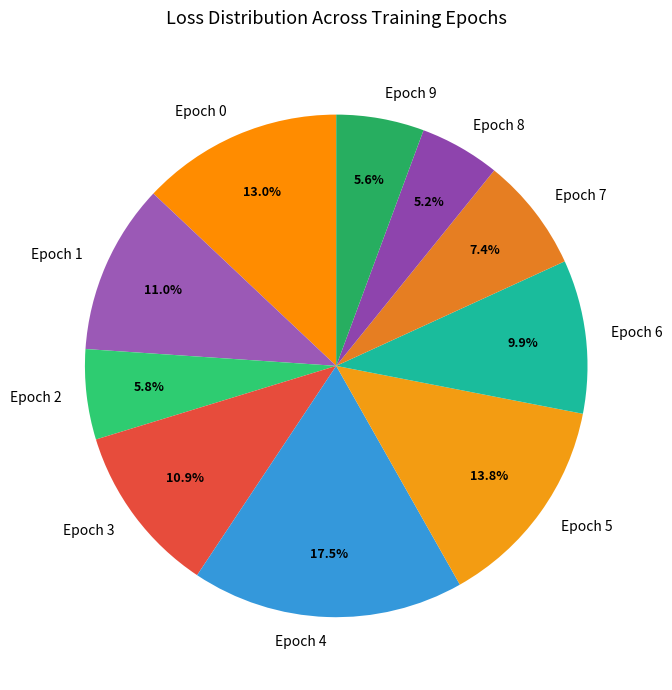

What is the total percentage of Epoch 2 and Epoch 5?

19.6%